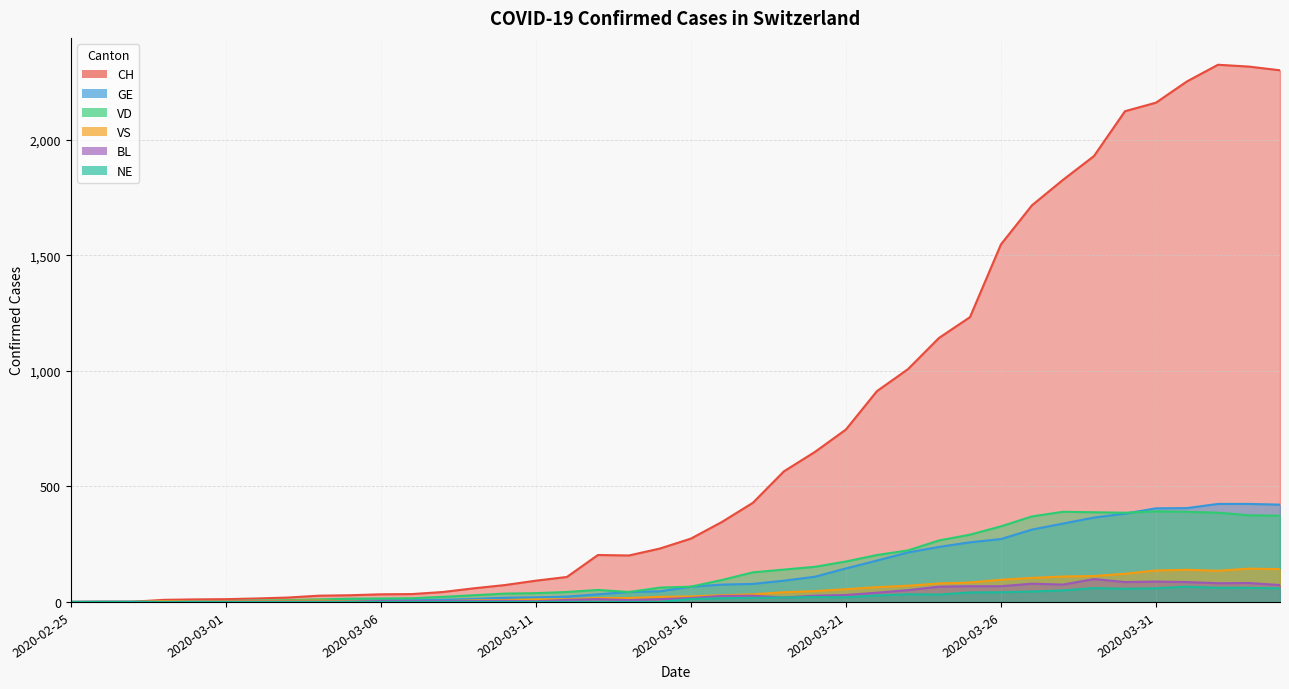

How many categories are shown in the chart?

40